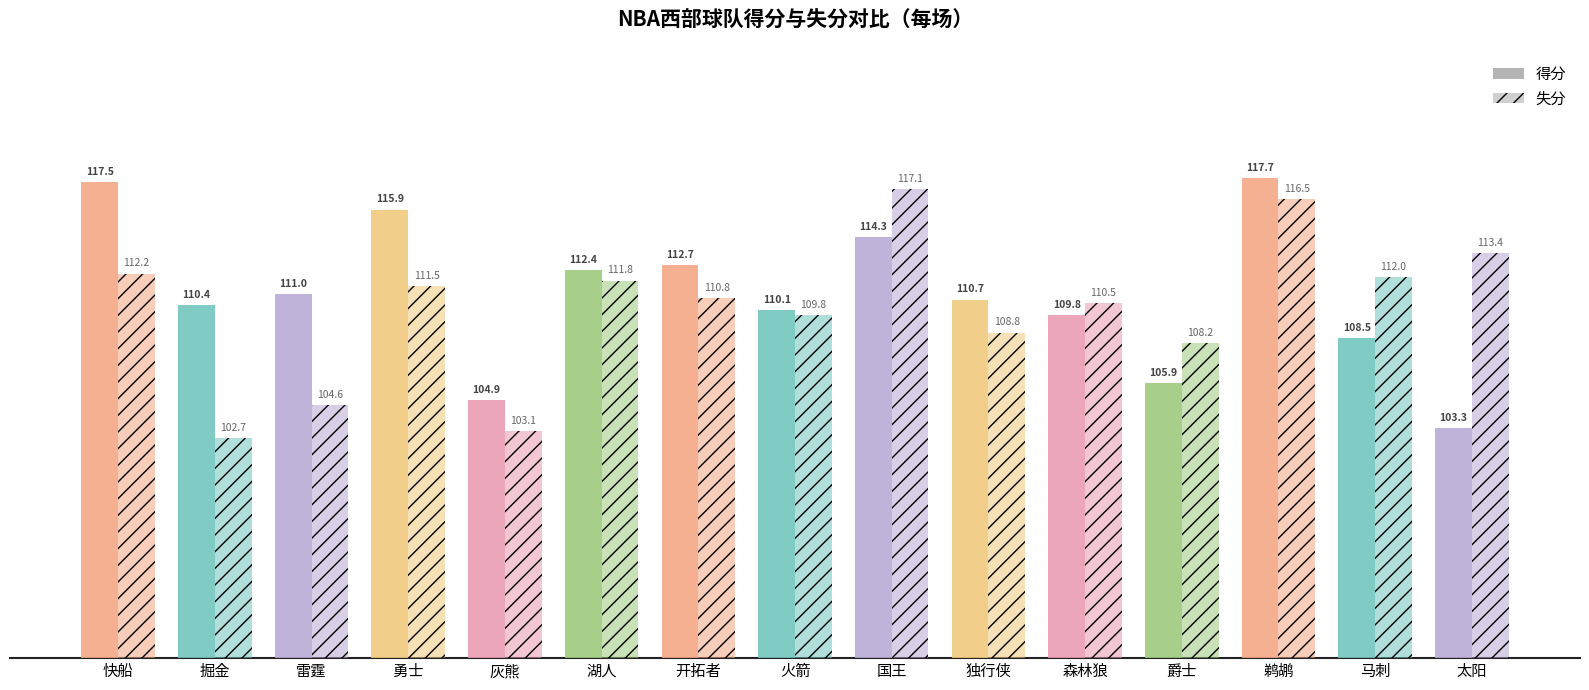

What is the difference between the maximum and minimum values in the 失分 series?

14.4